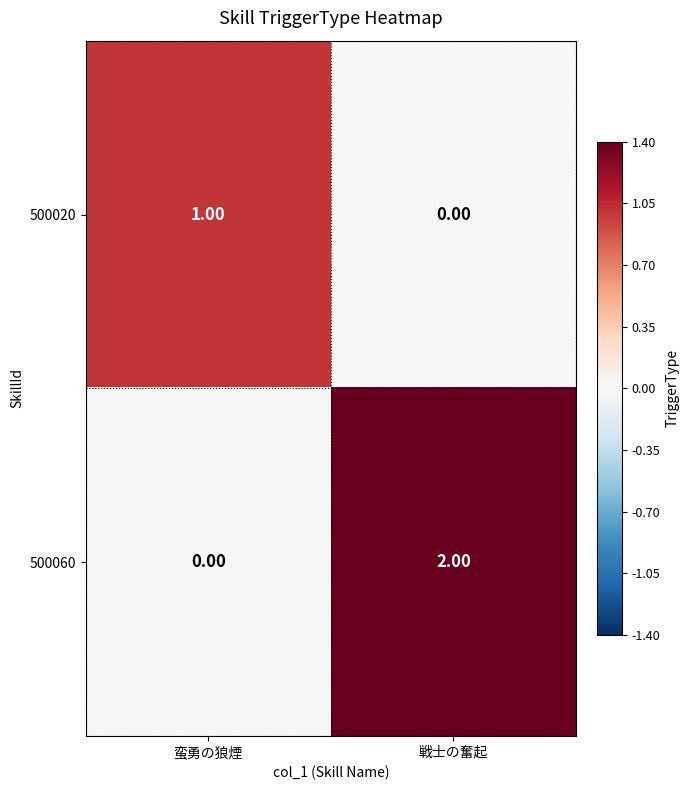

How many values in 500020 are above zero?

1